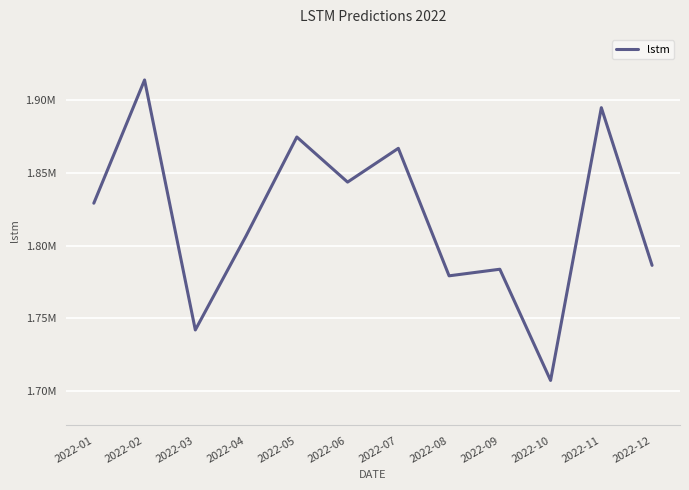

Is it true that the value at 2022-09 is 1783760.1?

True